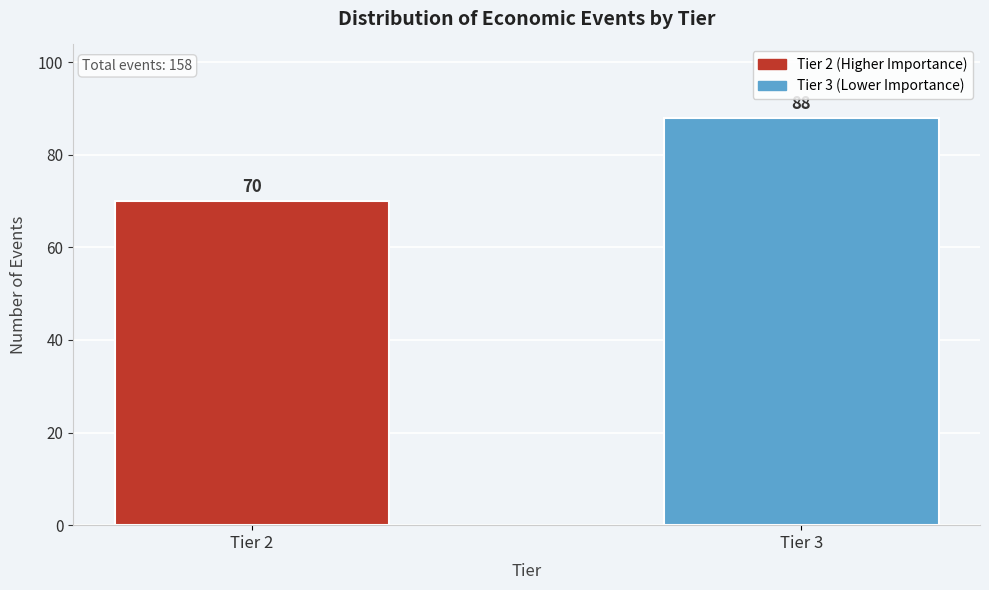

Reading left to right, list all the values displayed in this chart.

Tier 2=70	Tier 3=88